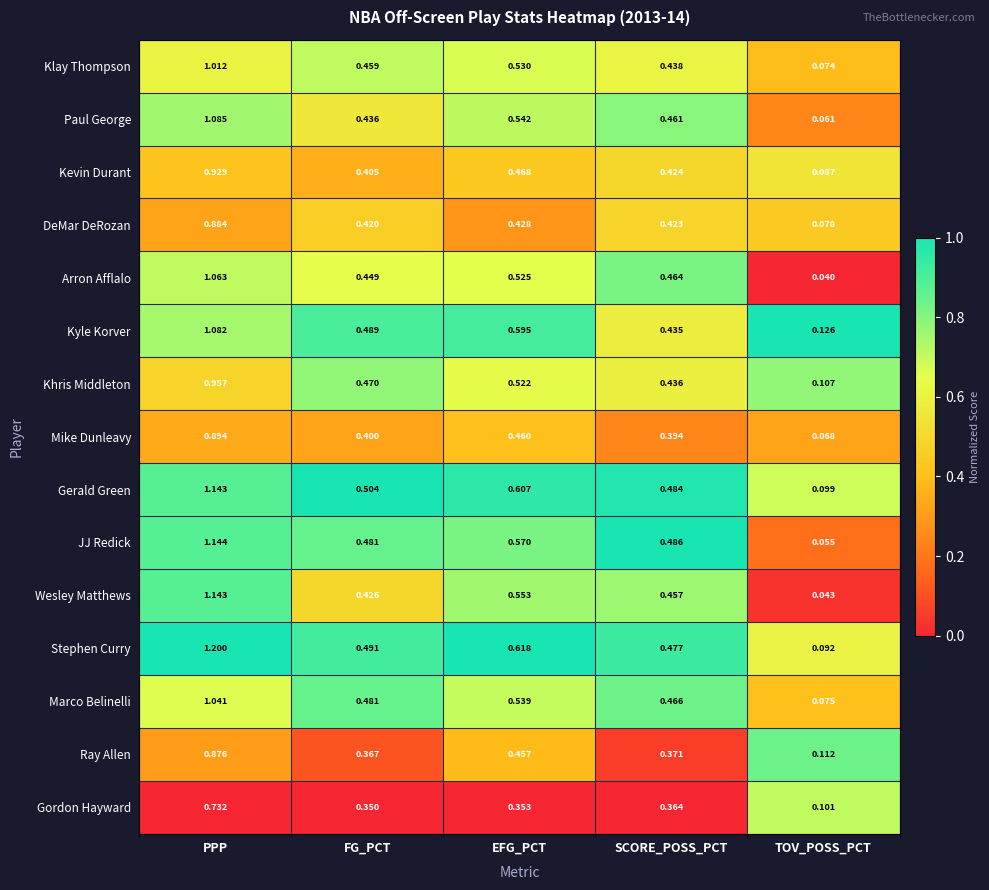

Which category has the lowest value across all series?

TOV_POSS_PCT